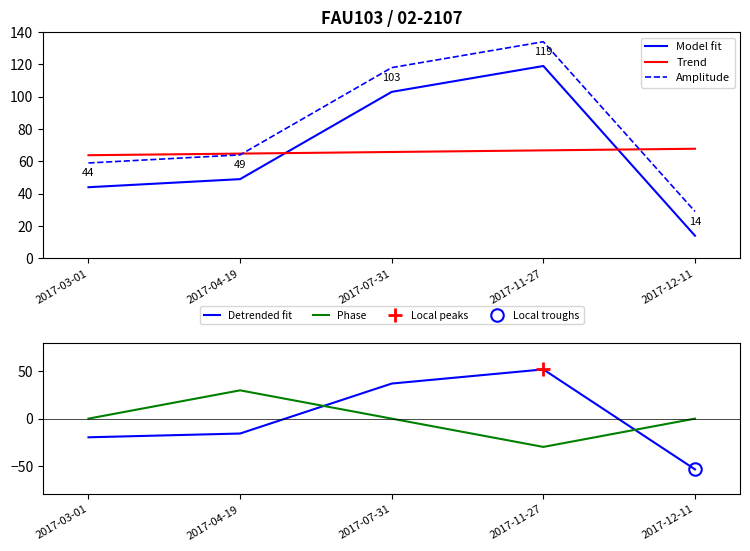

What is the minimum value for Amplitude?

29.0